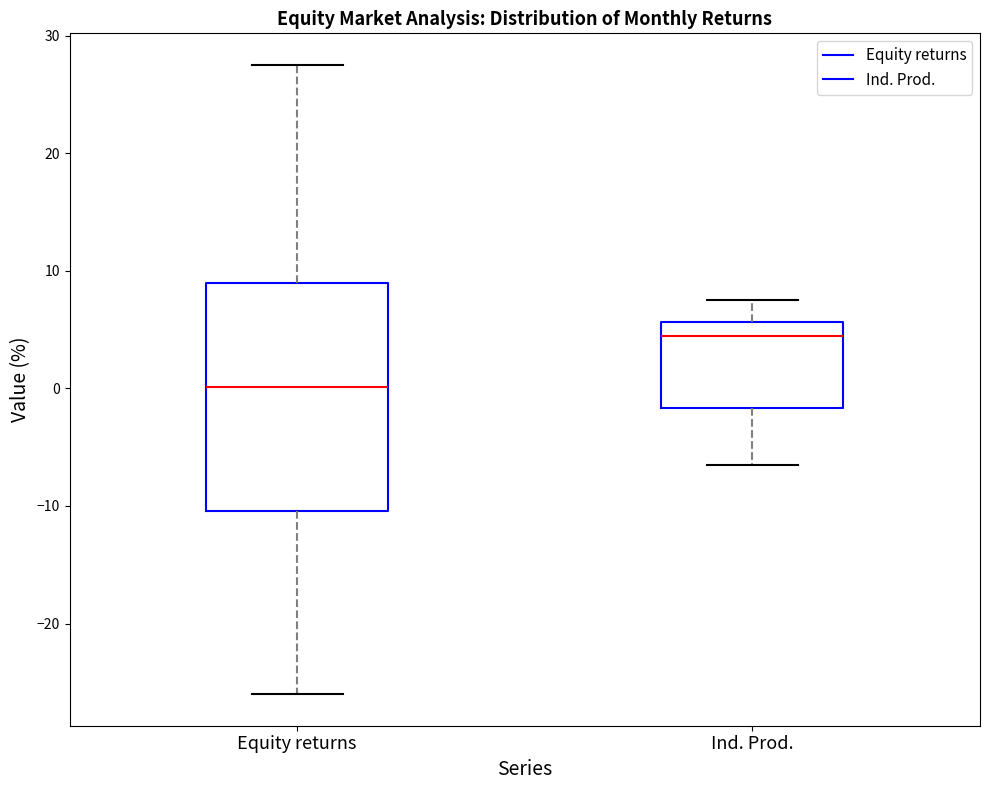

Comparing the boxes themselves (not the whiskers), which one is the tallest?

Equity returns